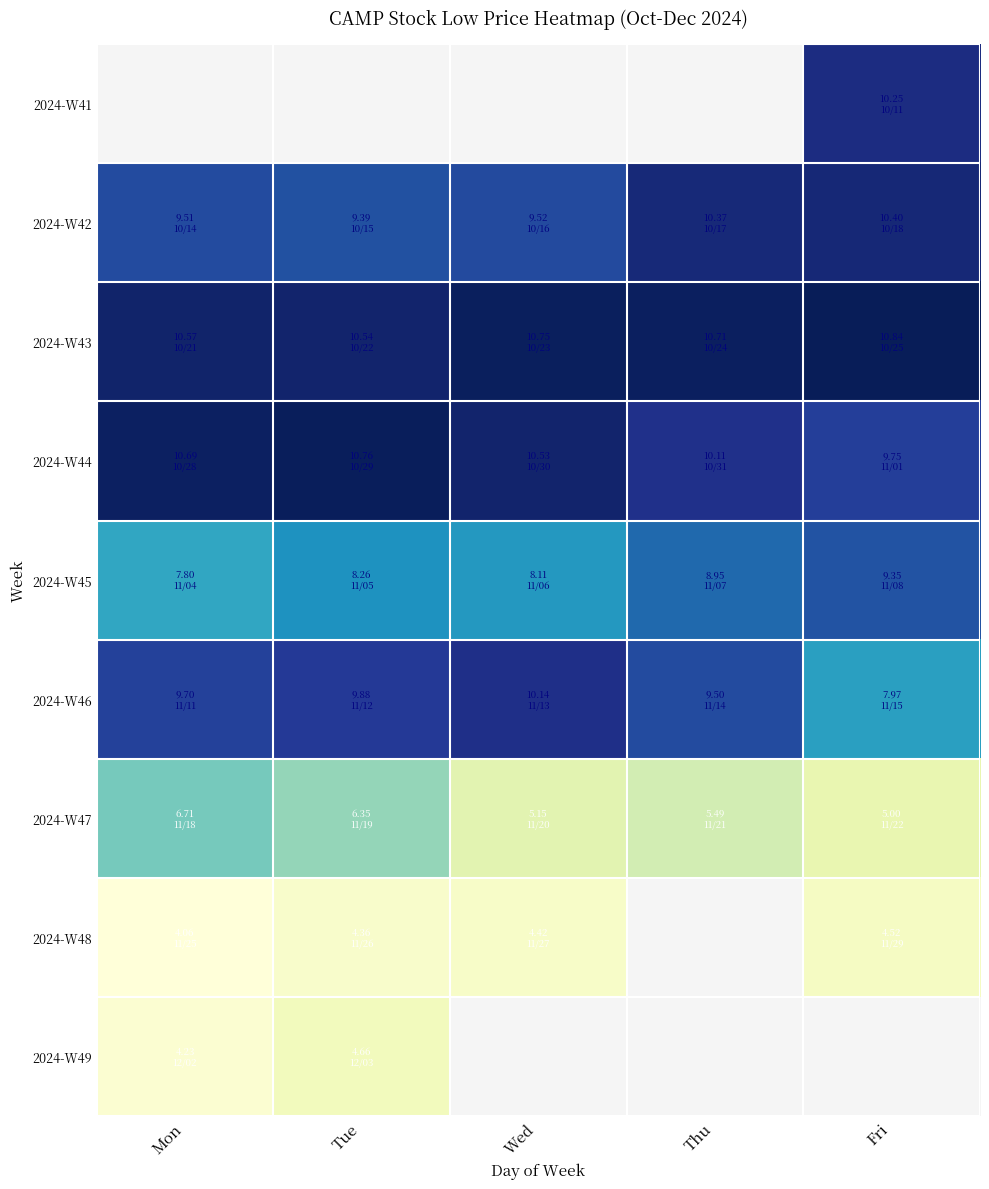

What is the sum of the 2024-W46 values at Wed and Tue?

20.0